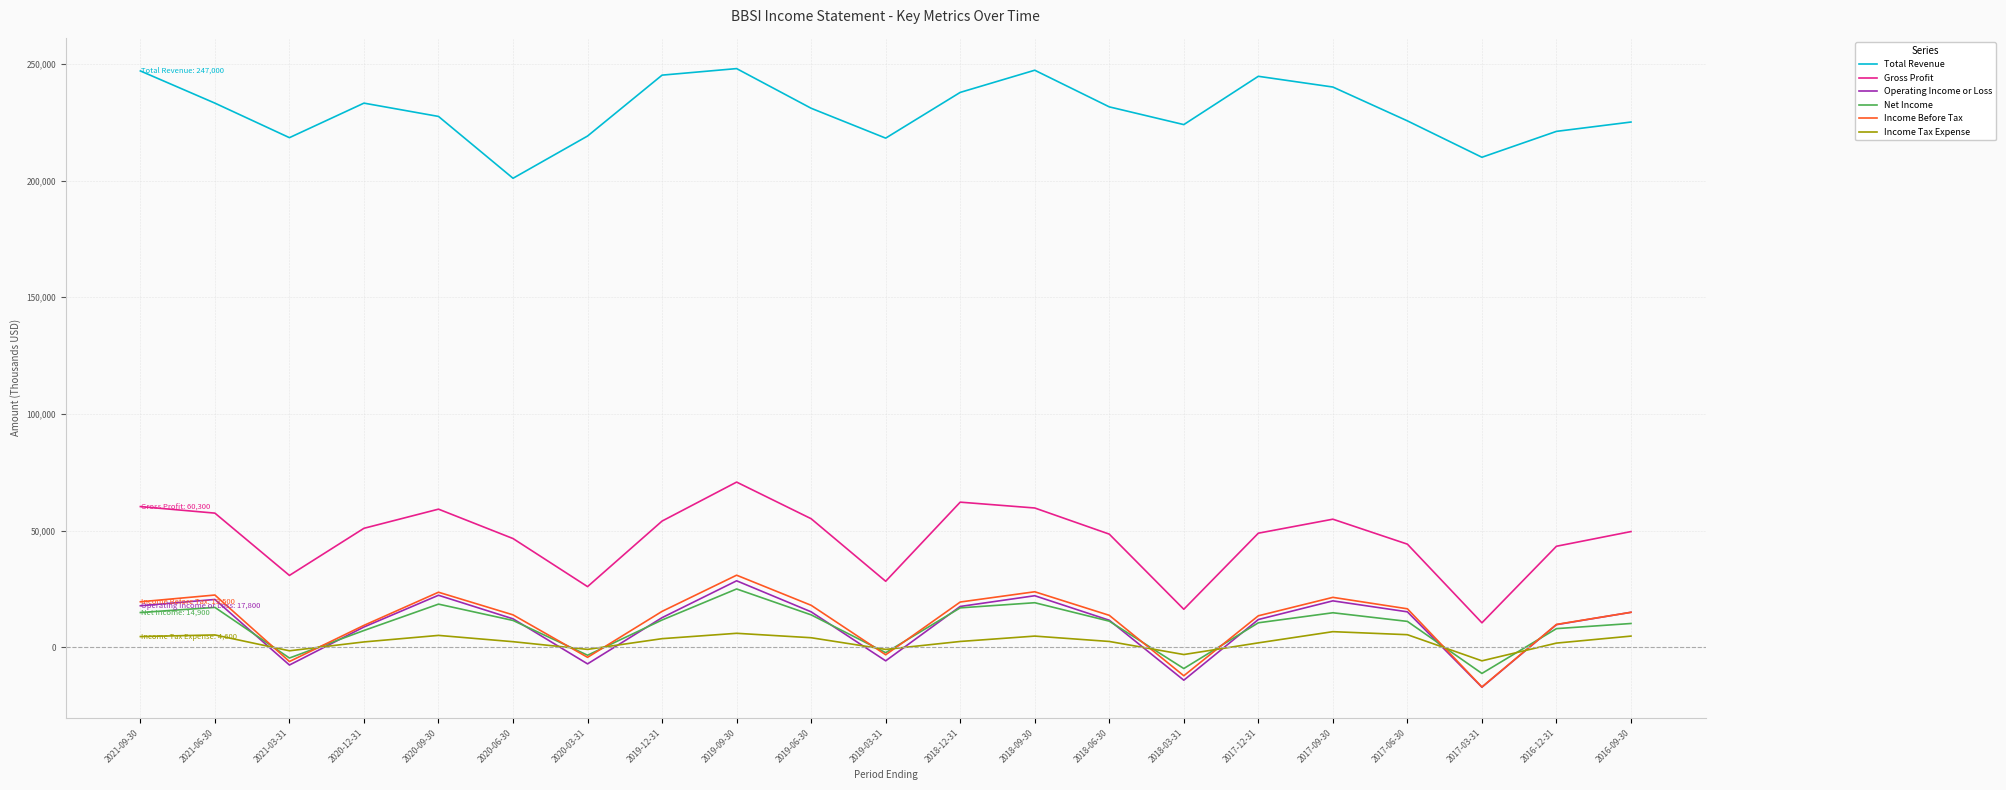

What is the minimum value shown in the chart?

-17100